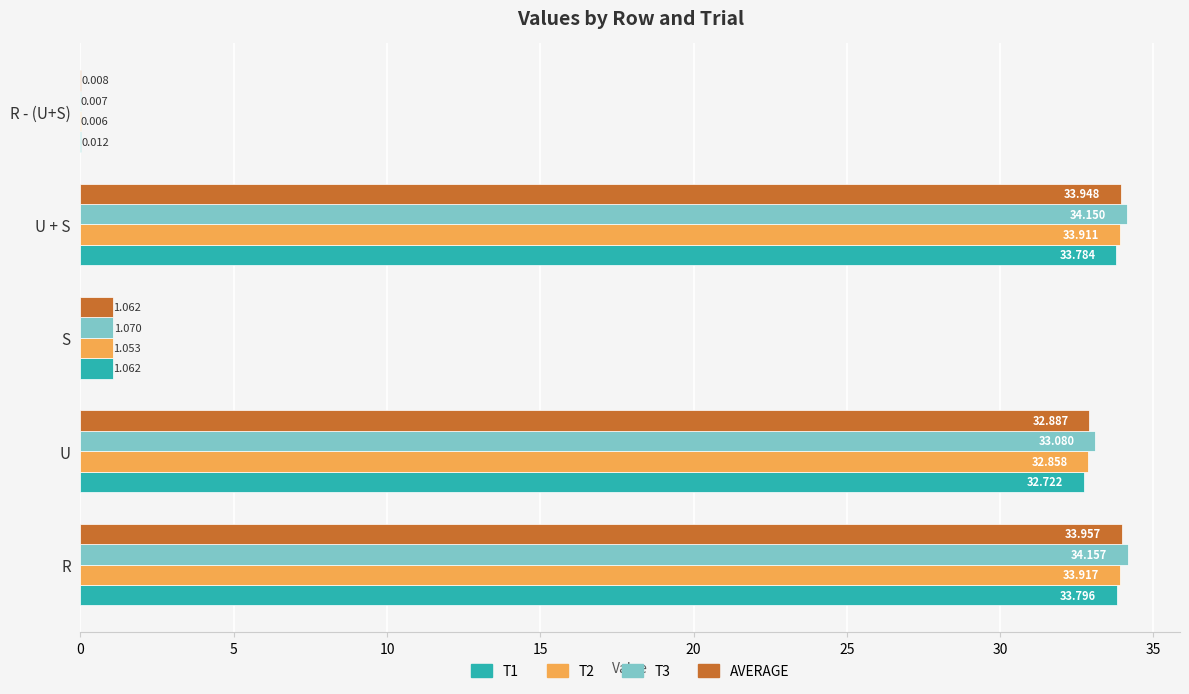

Count the number of data series in this chart.

4